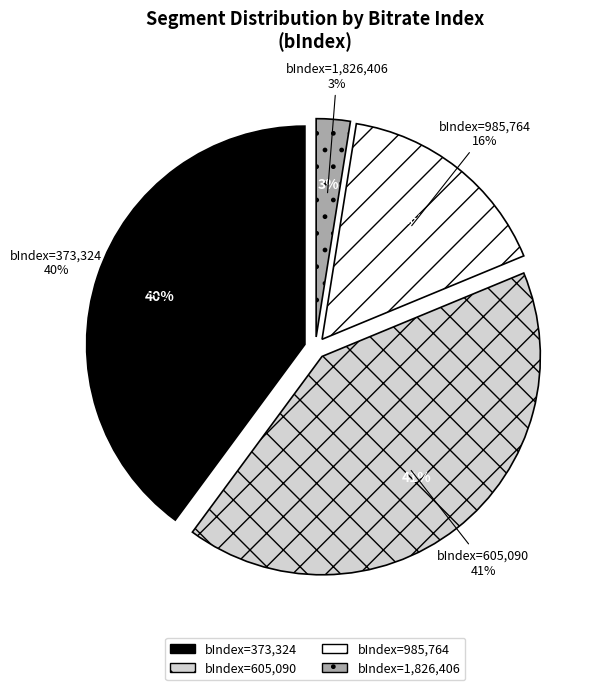

Do 1657 and 605090 together represent more than half of the pie?

No